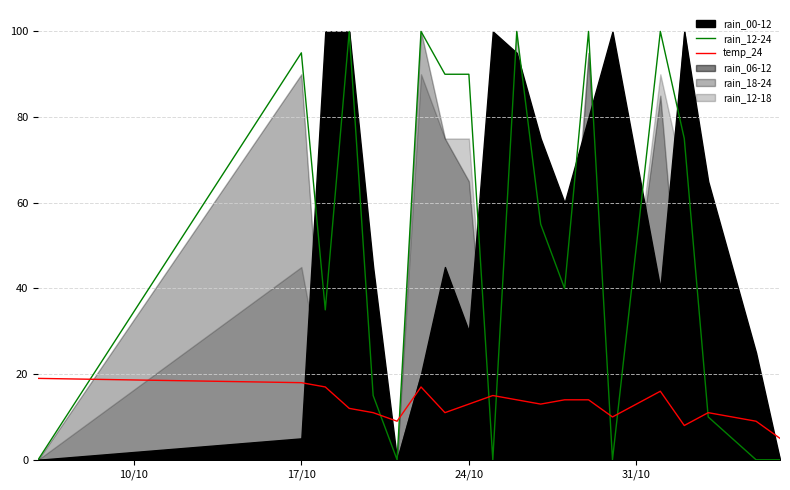

True or false: temp_24 has a value of 13 at 24/10.

True